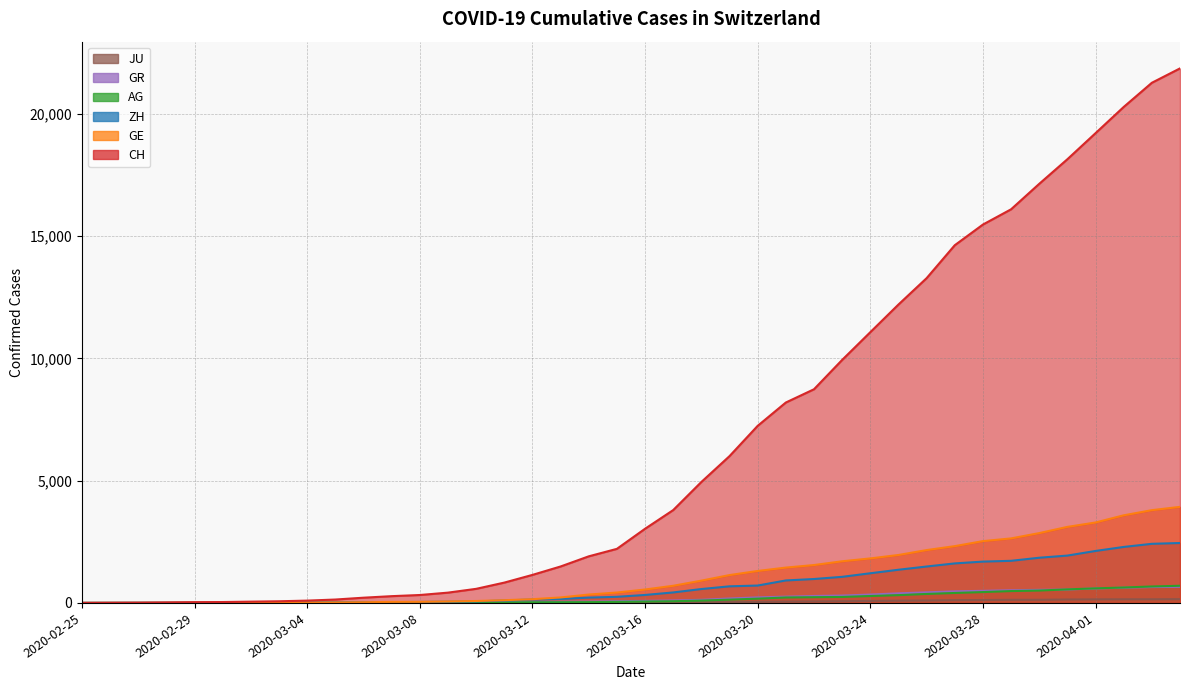

Reading right to left, list all the values displayed in this chart.

CH: 21855	21267	20278	19207	18141	17135	16094	15470	14625	13278	12200	11069	9935	8736	8194	7240	6002	4945	3796	3032	2211	1905	1490	1146	831	576	421	324	277	214	139	95	68	53	37	31	19	9	5	0
GE: 3928	3793	3582	3289	3109	2855	2638	2527	2322	2161	1960	1820	1703	1549	1445	1307	1139	911	701	549	425	343	224	153	112	79	59	44	42	29	20	15	13	10	9	8	4	1	1	0
AG: 702	673	631	596	554	506	485	444	407	367	318	283	245	235	223	175	134	96	69	56	43	33	30	27	20	18	15	14	14	12	11	10	7	7	4	3	1	1	1	0
GR: 657	649	622	592	547	535	519	495	474	433	393	343	300	284	258	226	182	128	101	84	71	56	53	43	31	22	18	18	17	16	14	12	9	9	6	6	6	2	2	0
ZH: 2450	2417	2289	2125	1936	1848	1722	1690	1616	1489	1357	1213	1067	978	919	711	679	568	429	326	250	218	163	140	101	62	49	40	34	29	23	15	13	10	7	6	2	2	0	0
JU: 154	149	149	145	140	128	127	119	114	100	92	82	69	61	54	44	36	32	29	25	19	18	17	12	7	7	7	5	5	4	4	2	2	1	1	1	1	1	0	0